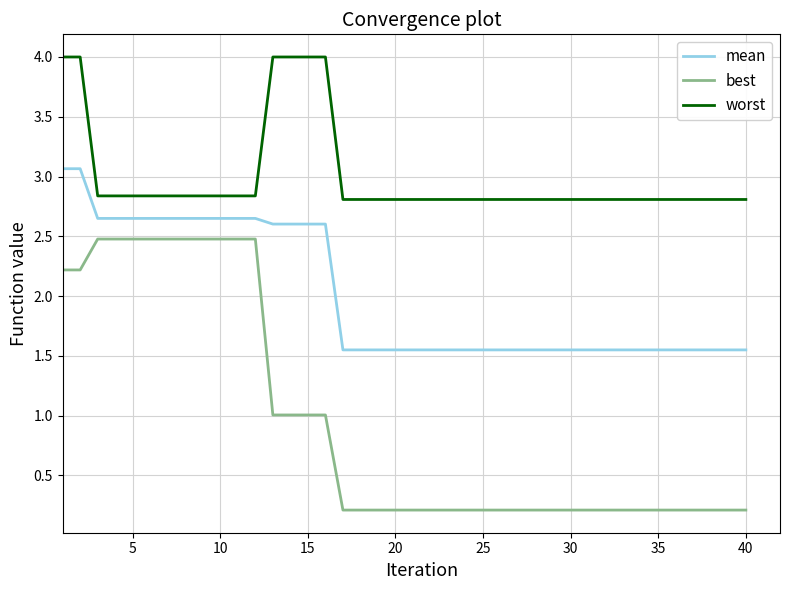

True or false: worst and best cross at least once.

False